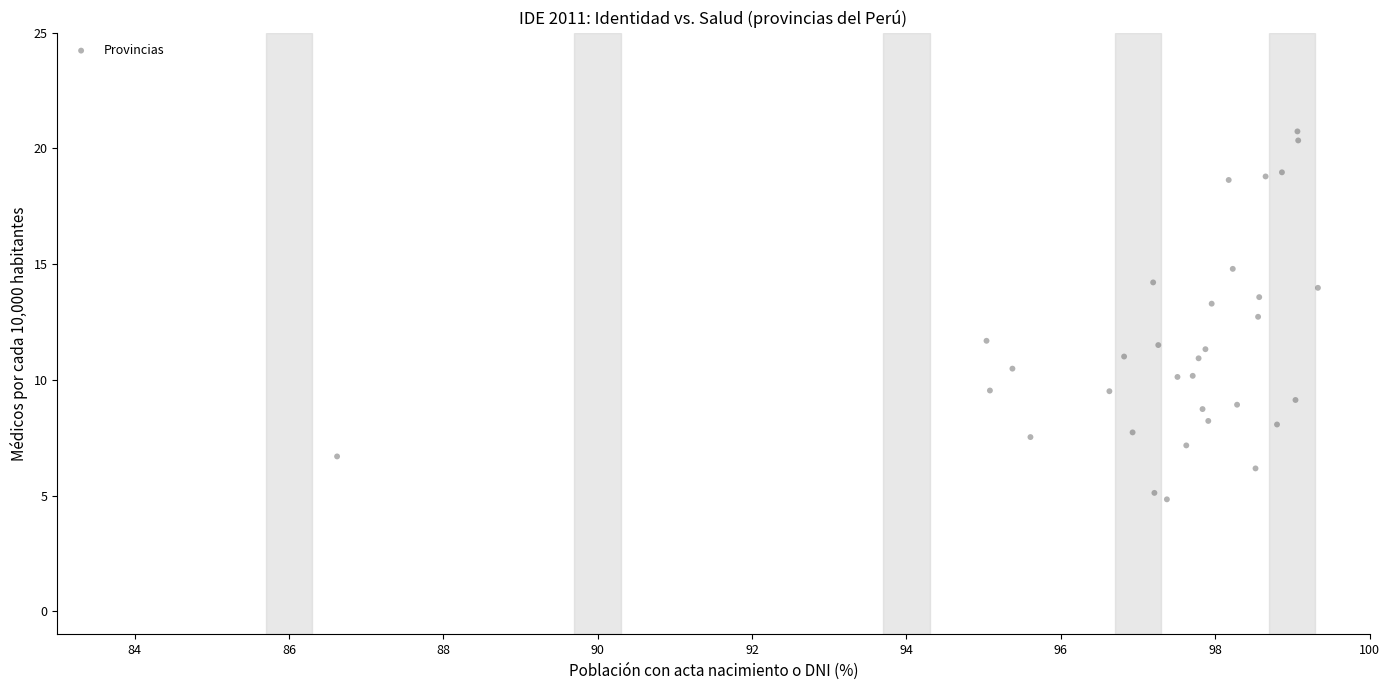

What is the range of X values (max minus min)?

12.7